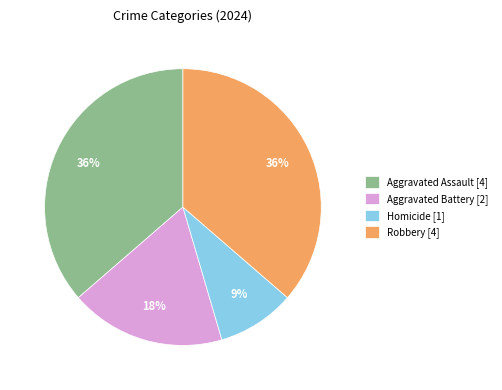

Does Robbery account for over 50% of the chart?

No